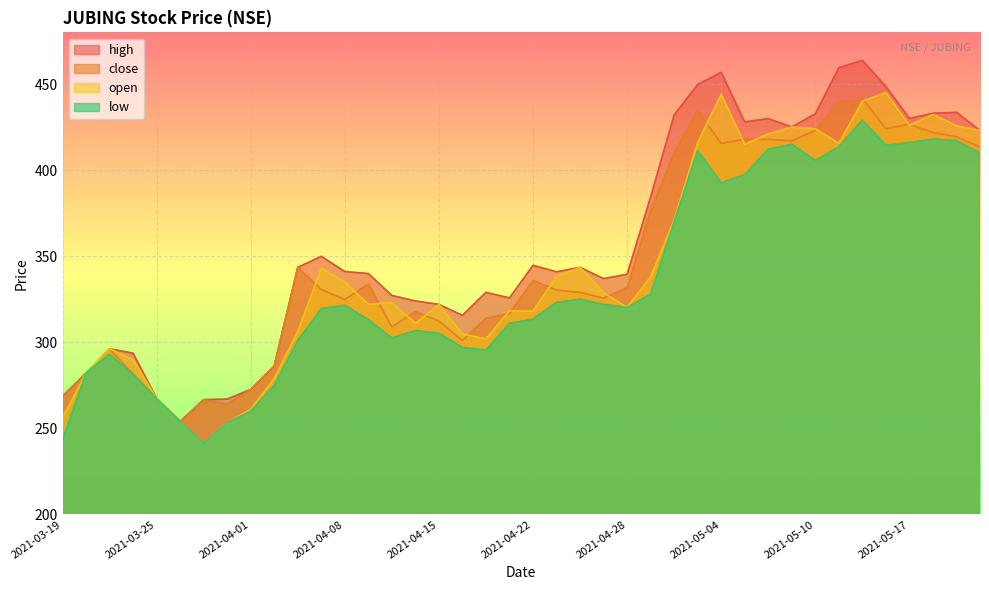

What is the sum of all low values?

13378.1